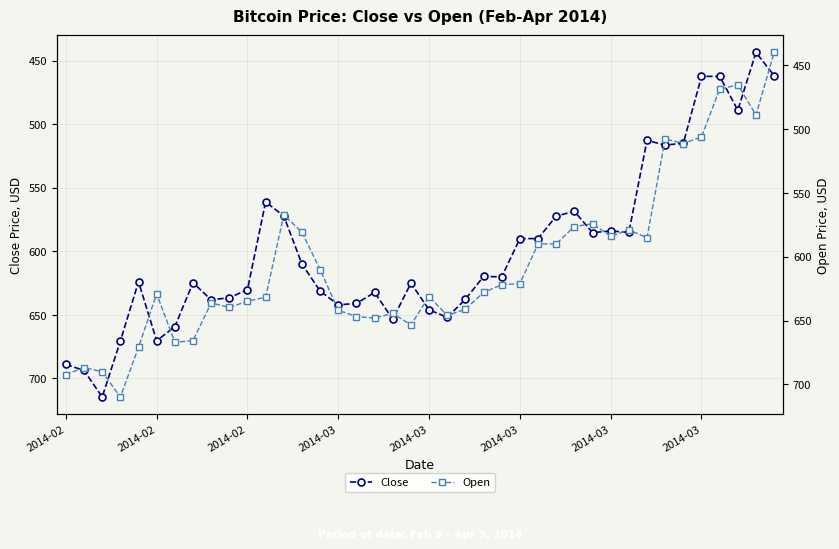

Which series changed the most between 11 and 33?

Open